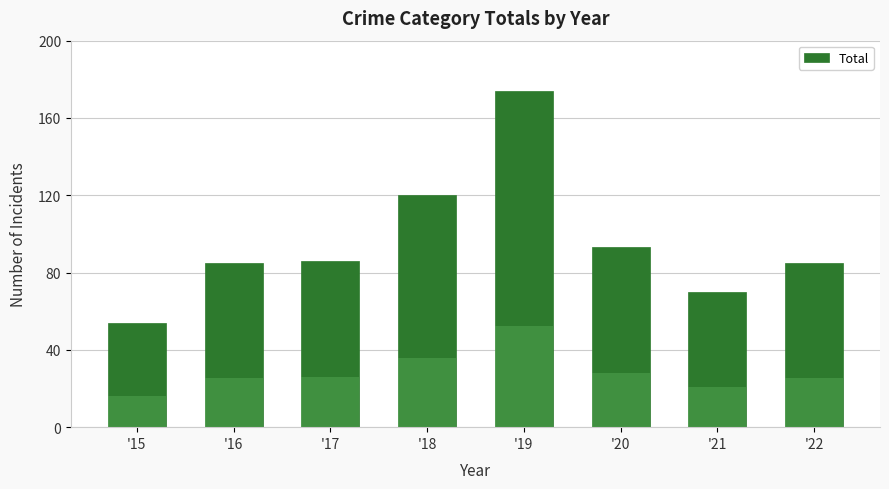

At which label is the value closest to 114?

'18